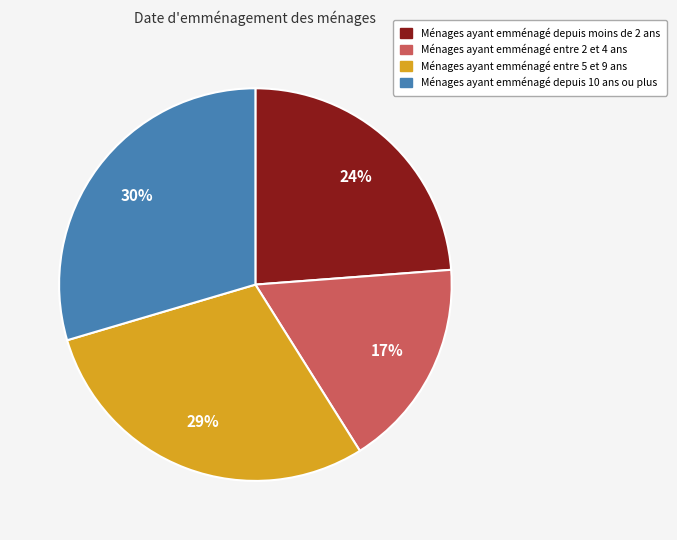

What percentage is the Ménages ayant emménagé entre 2 et 4 ans slice, to the nearest percent?

17%